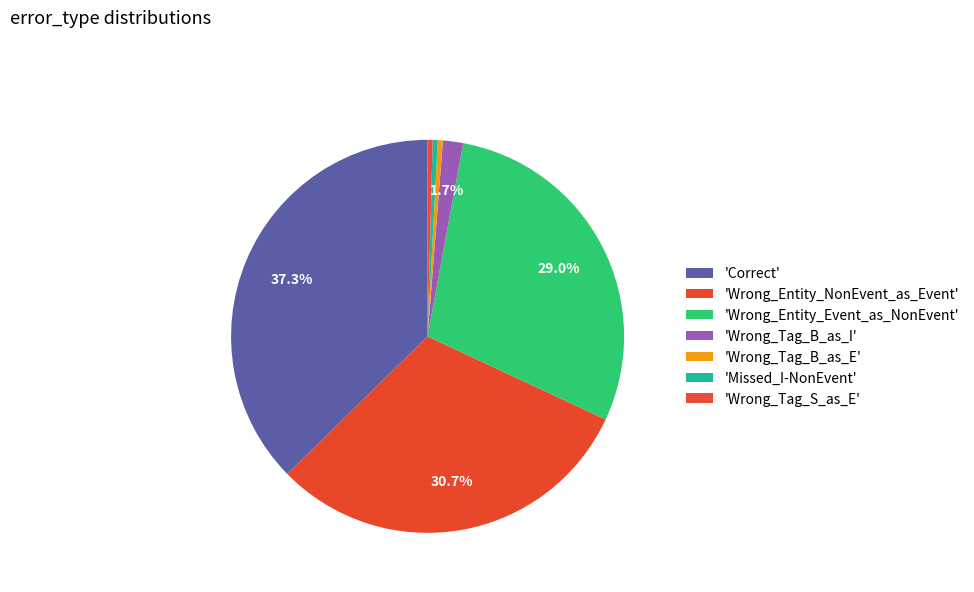

Rank the categories by value from highest to lowest.

Correct, Wrong_Entity_NonEvent_as_Event, Wrong_Entity_Event_as_NonEvent, Wrong_Tag_B_as_I, Wrong_Tag_B_as_E, Missed_I-NonEvent, Wrong_Tag_S_as_E